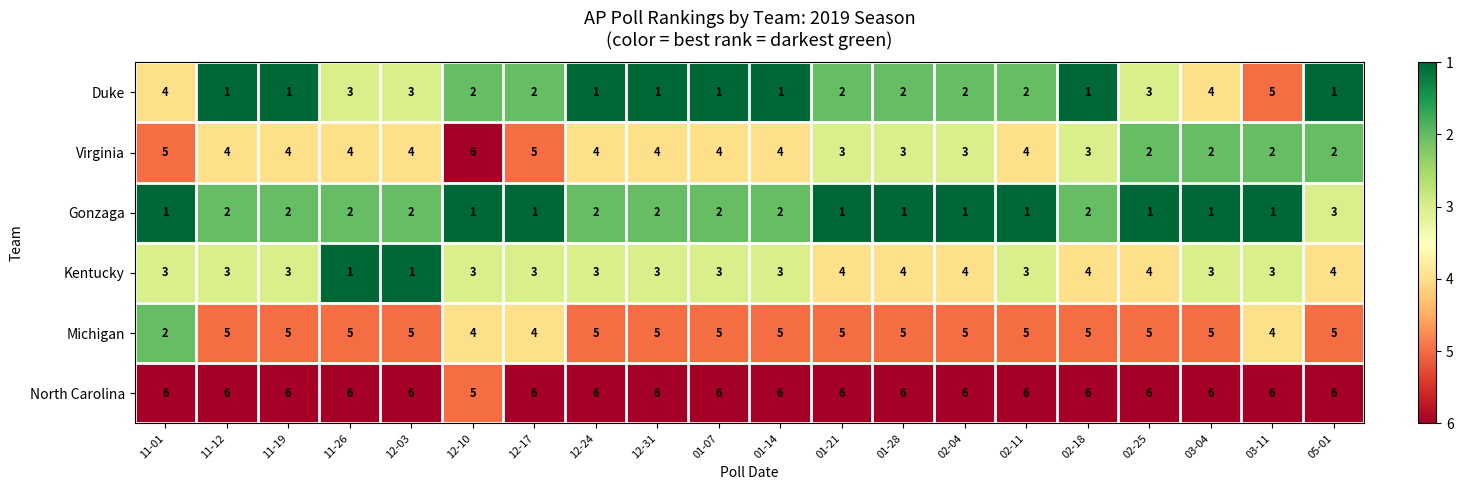

At 11-01, list the series in order from smallest to largest.

Gonzaga, Michigan, Kentucky, Duke, Virginia, North Carolina